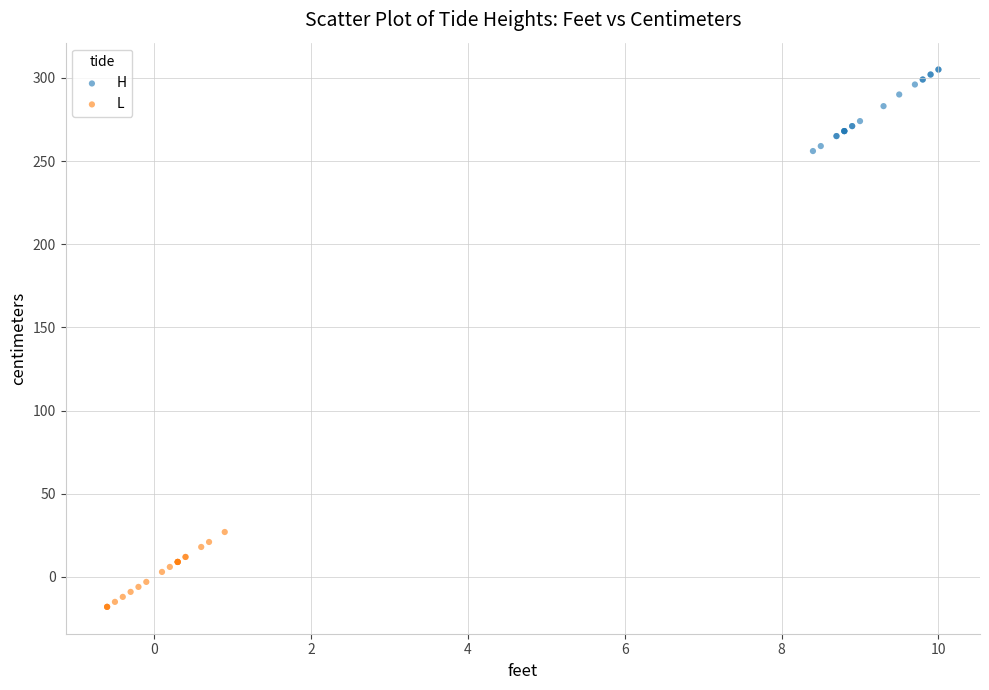

Which series reaches the minimum Y coordinate?

L